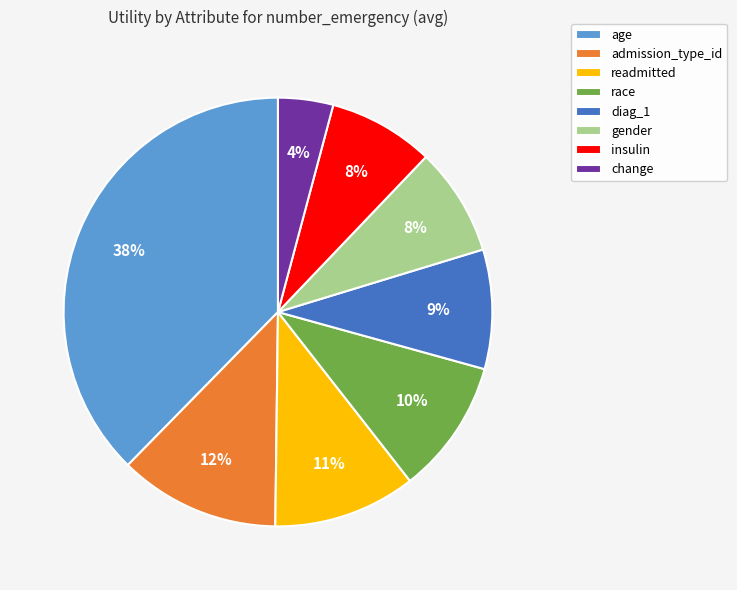

To the nearest percent, what is the combined percentage of age and insulin?

46%